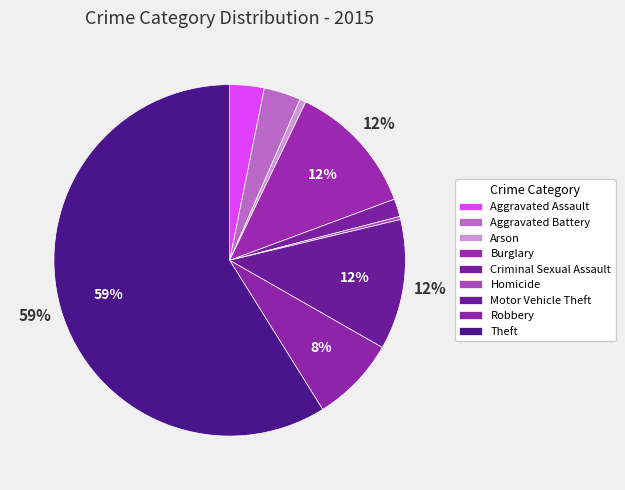

What is the ratio of the value at Robbery to the value at Aggravated Battery?

2.3